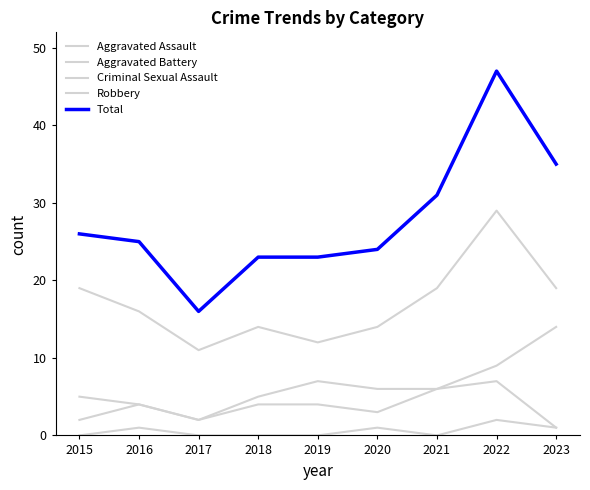

Is this an area chart (filled region under the line)?

No